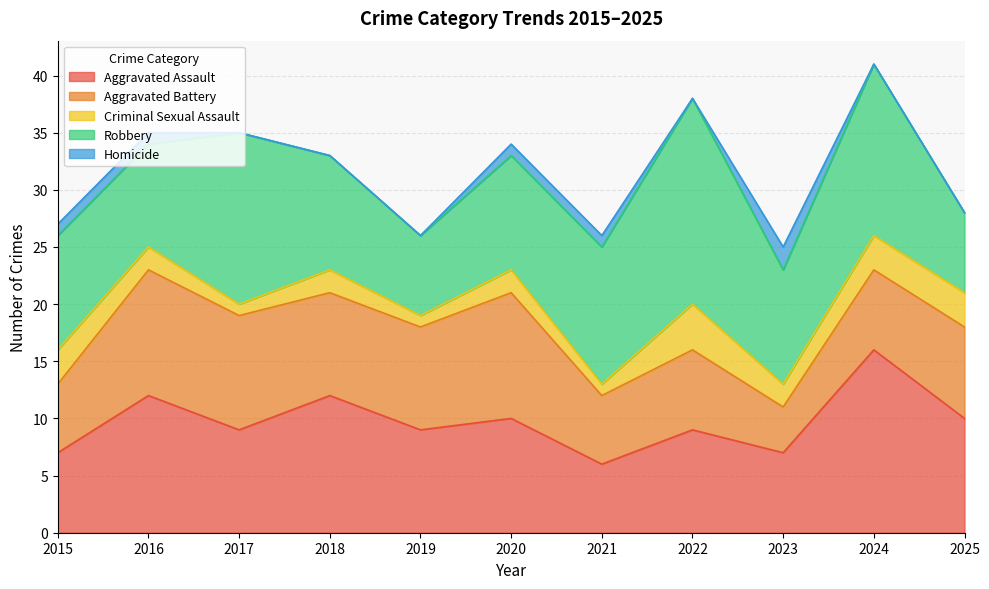

True or false: Robbery and Criminal Sexual Assault intersect in this chart.

False